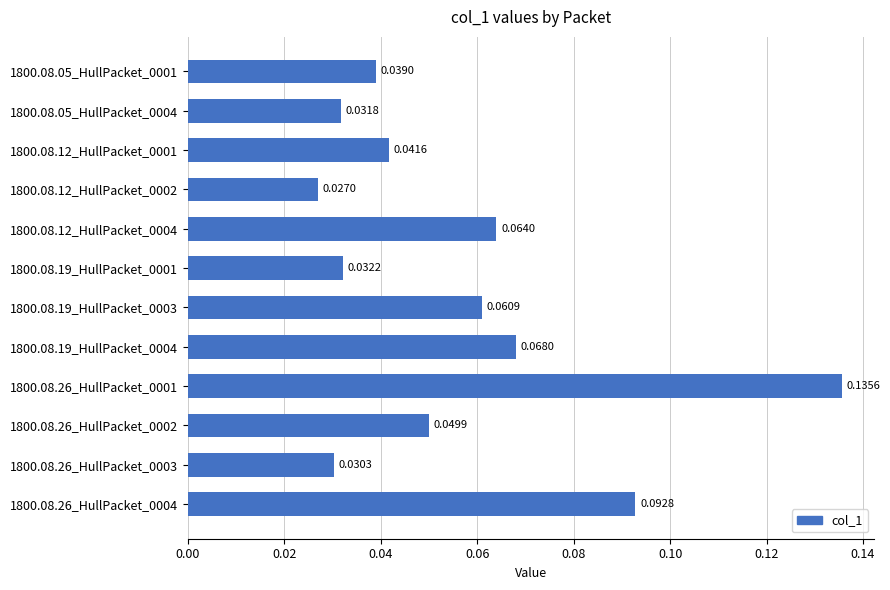

Rank the categories by value from highest to lowest.

1800.08.26_HullPacket_0001, 1800.08.26_HullPacket_0004, 1800.08.19_HullPacket_0004, 1800.08.12_HullPacket_0004, 1800.08.19_HullPacket_0003, 1800.08.26_HullPacket_0002, 1800.08.12_HullPacket_0001, 1800.08.05_HullPacket_0001, 1800.08.19_HullPacket_0001, 1800.08.05_HullPacket_0004, 1800.08.26_HullPacket_0003, 1800.08.12_HullPacket_0002